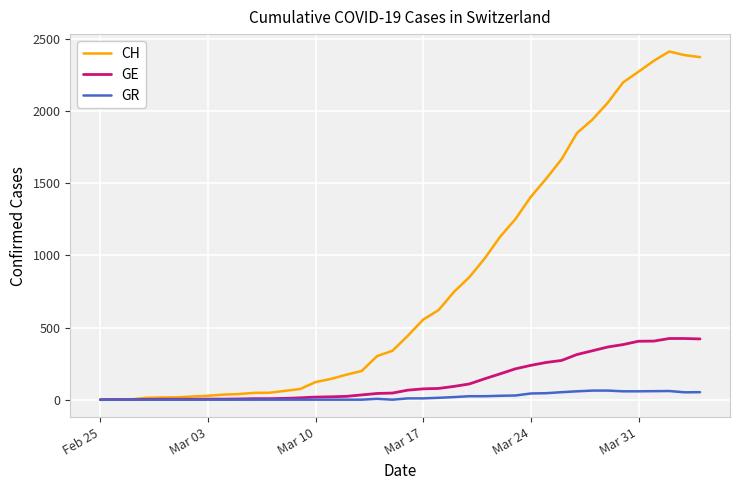

Rank the series by their maximum value, from lowest to highest.

GR, GE, CH